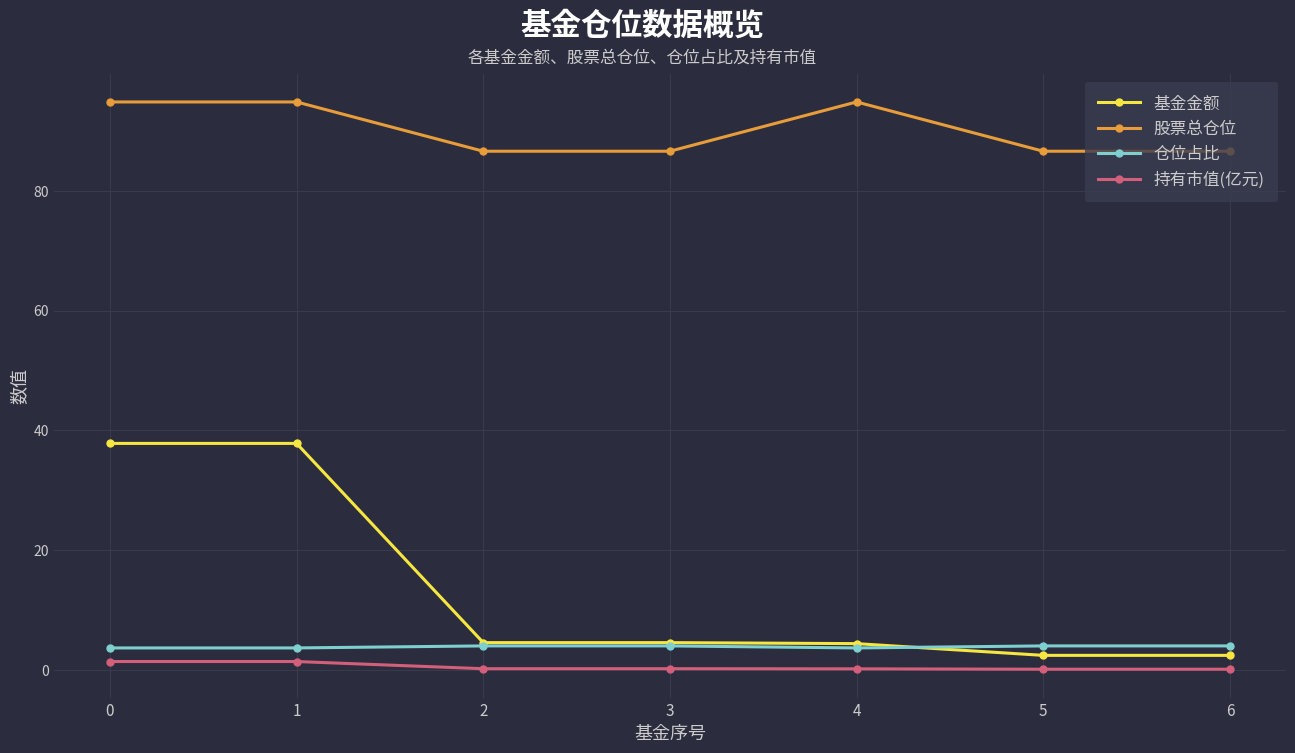

Read the 股票总仓位 value at 0.

94.8